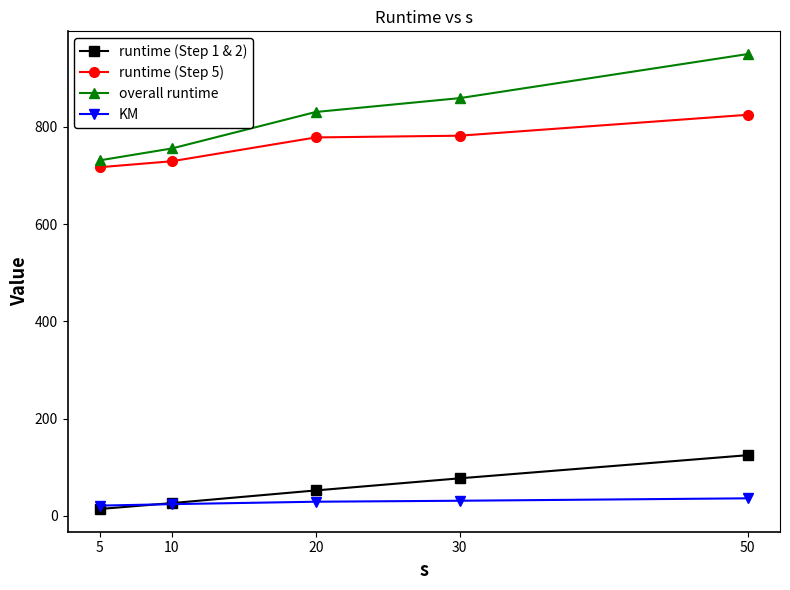

Which category has the highest value across all series?

50